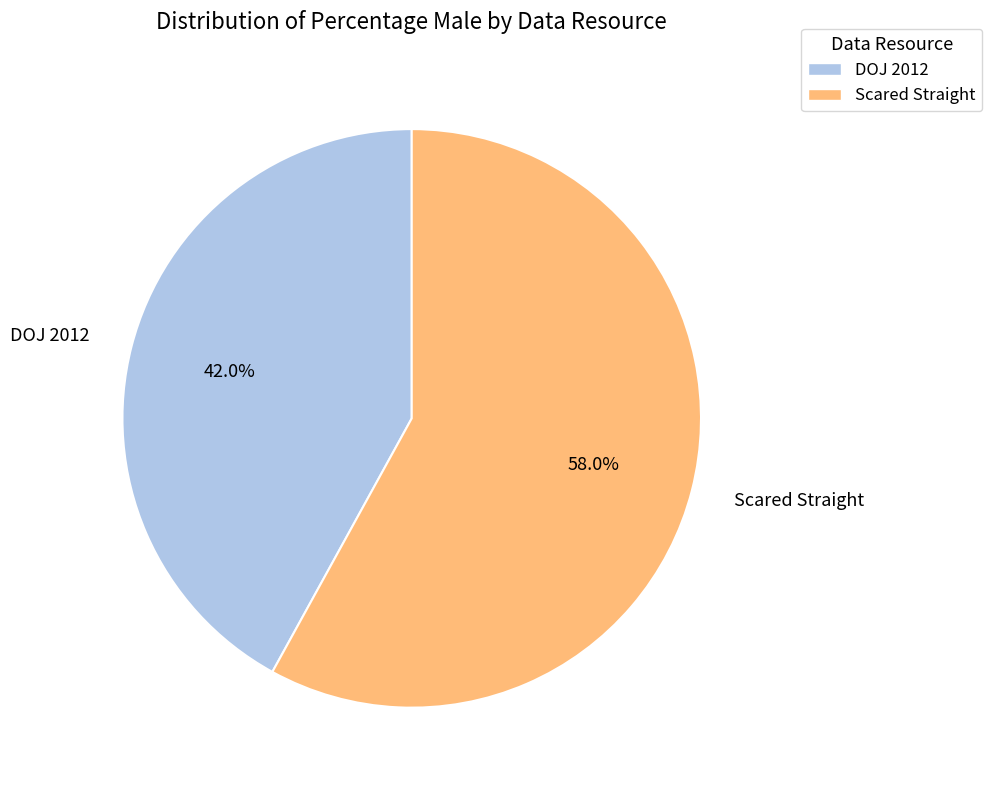

How many slices are in this pie chart?

2